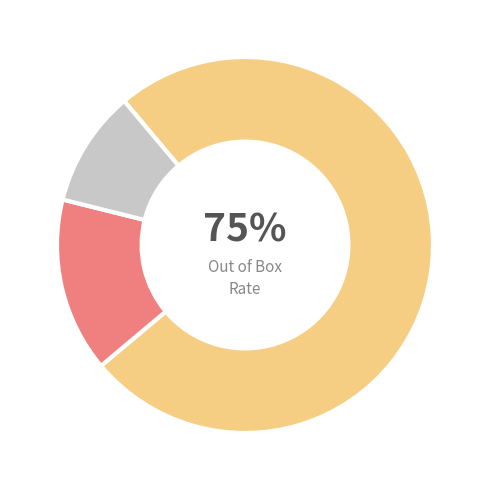

To the nearest percent, what is the average slice percentage?

33%